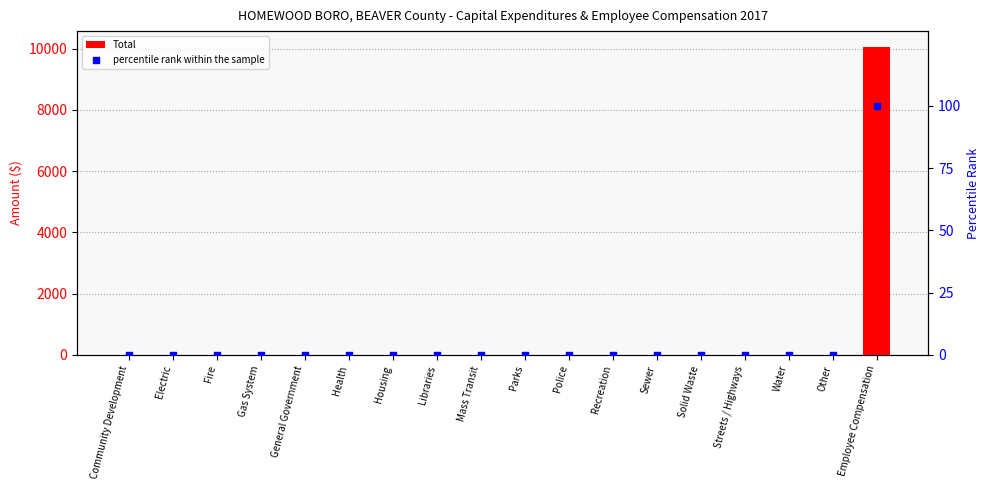

At which category is the sum across all series the highest?

Employee Compensation